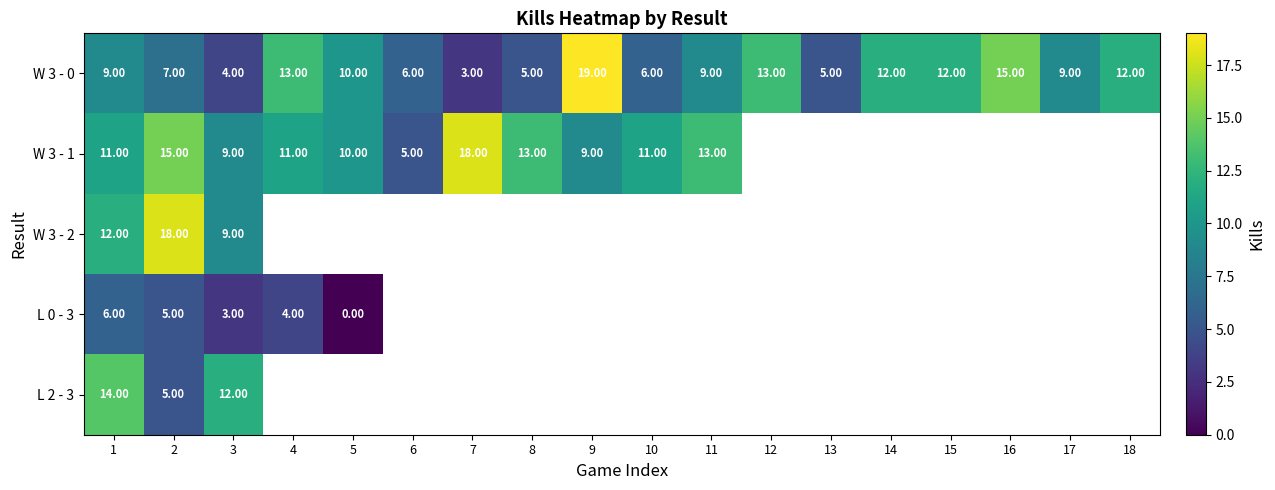

How many data points in W 3 - 0 are less than 9?

7